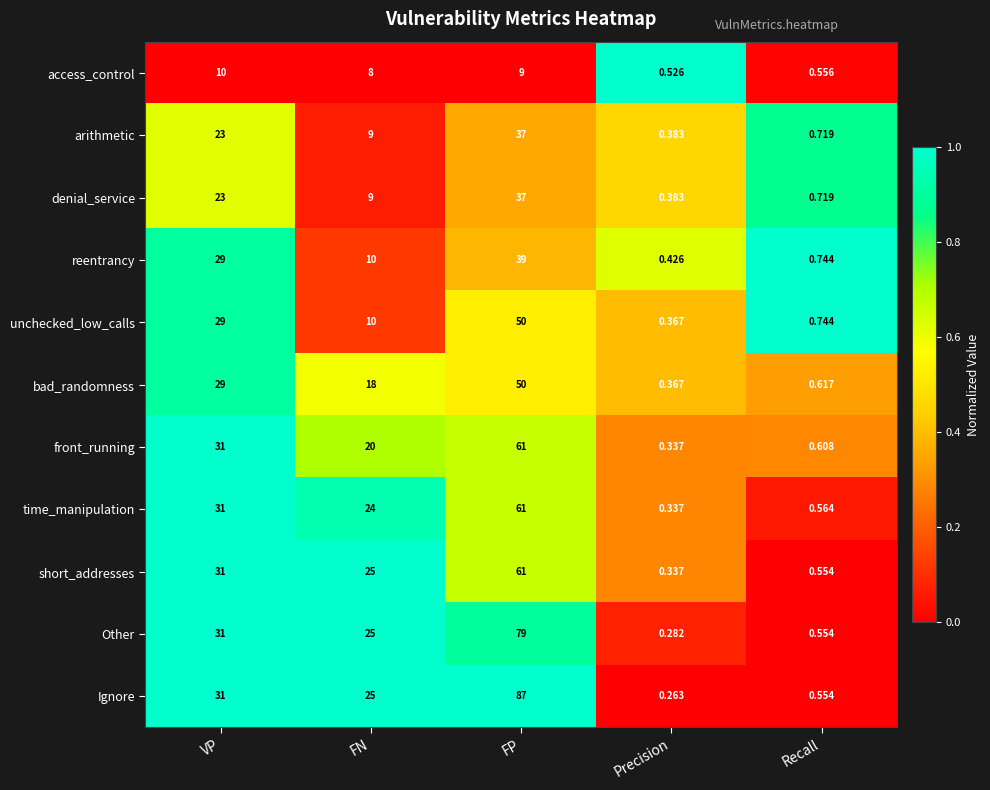

At which category is the sum across all series the highest?

FP